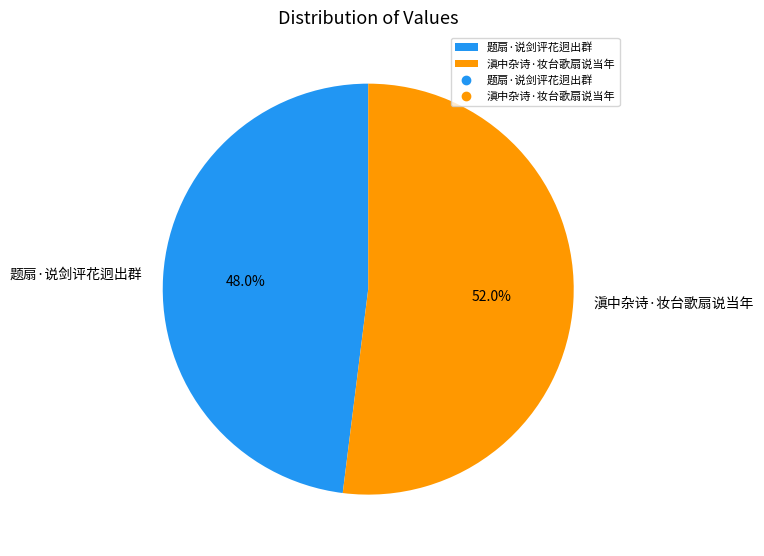

What is the majority slice?

滇中杂诗·妆台歌扇说当年